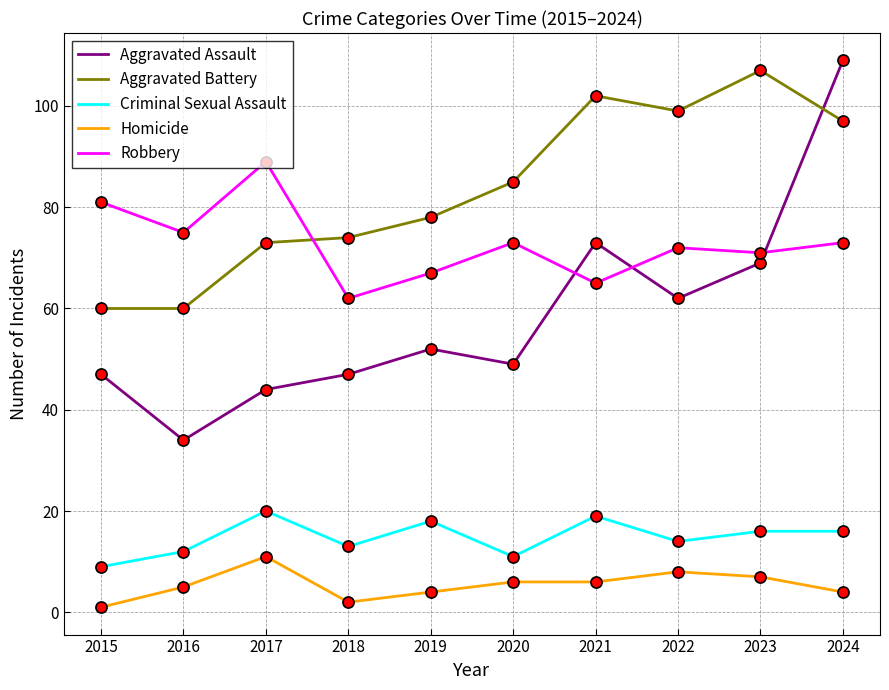

Read the Aggravated Battery value at 2022.

99